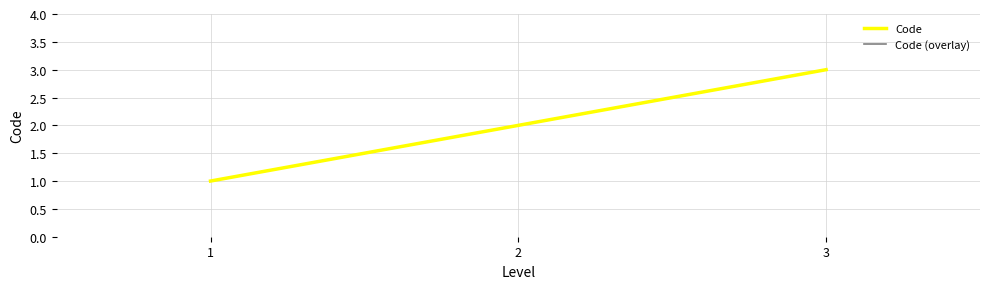

Does the chart display data point markers on the line(s)?

No